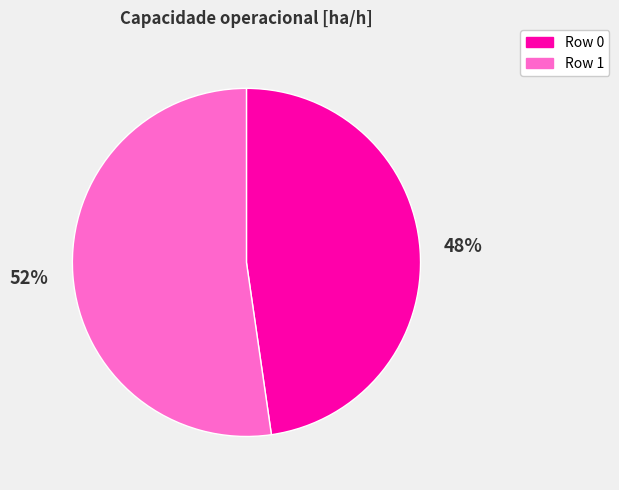

How many segments does this pie chart have?

2